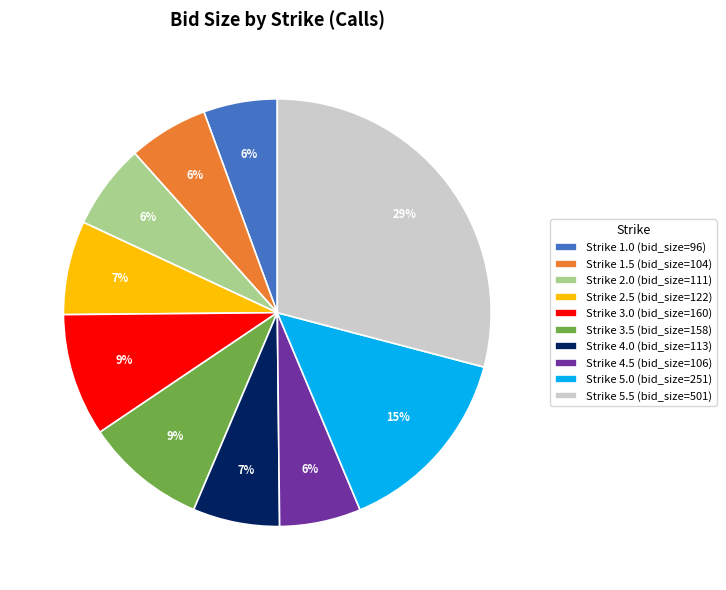

The Strike 2.5 (bid_size=122) slice represents 1% of the pie. True or false?

False